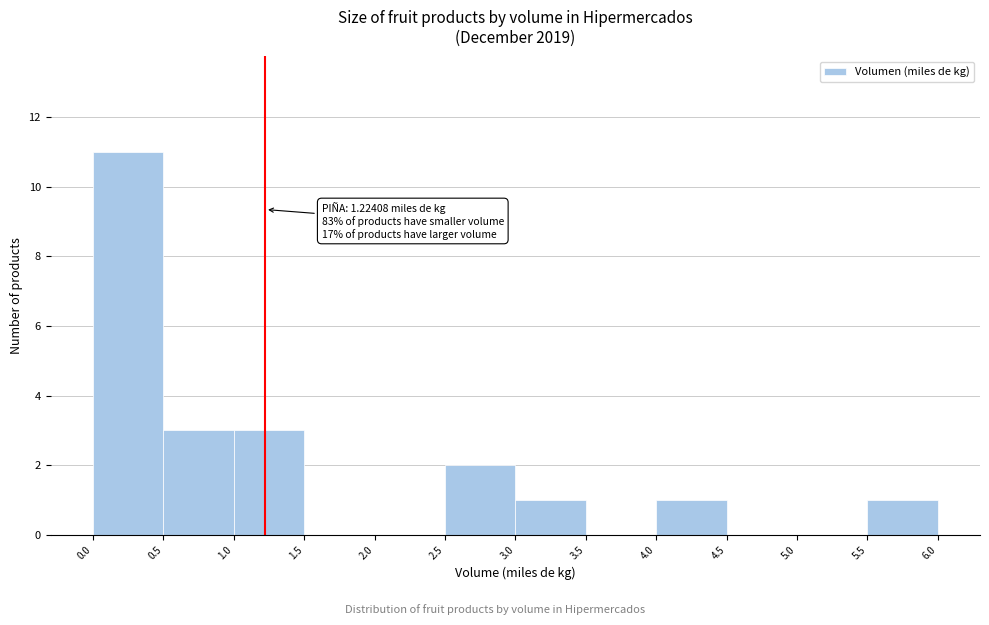

Which range on the x-axis has the tallest bar?

0.0 to 0.5